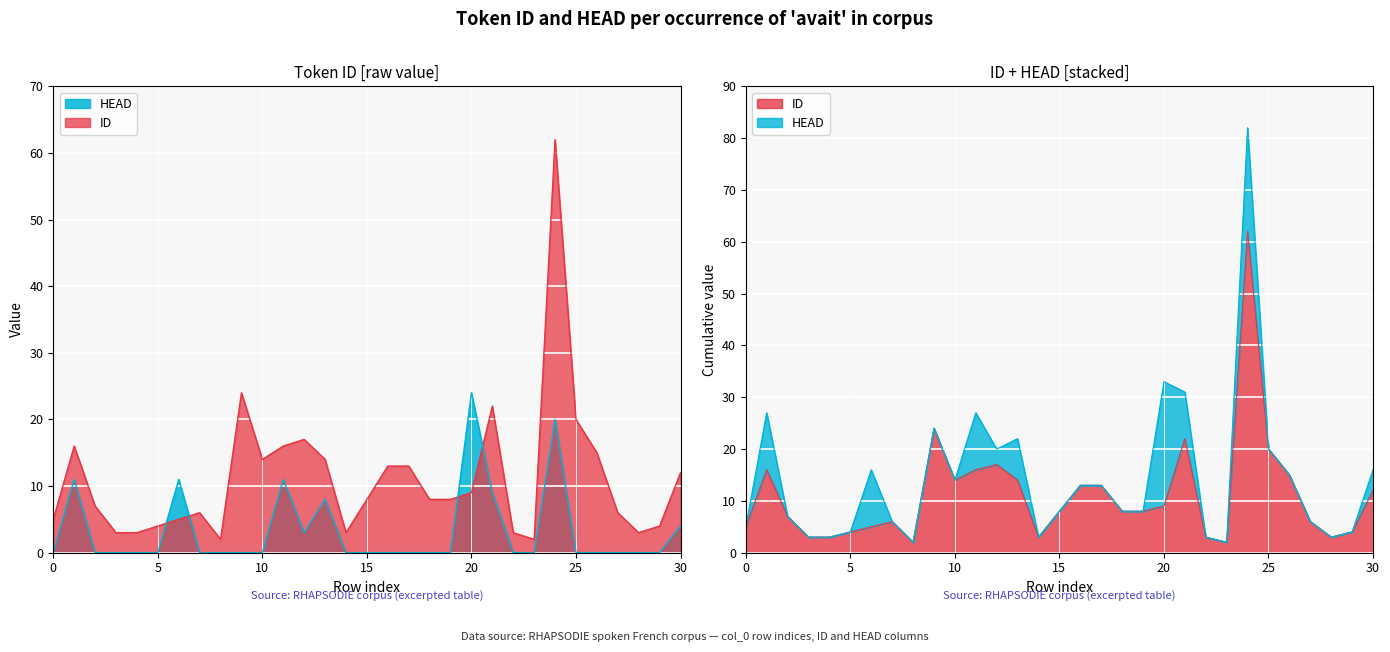

True or false: HEAD has more than 1 interior local peaks.

True